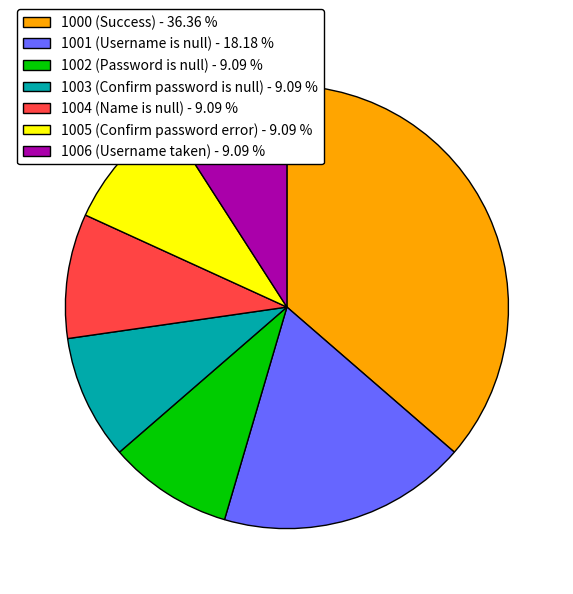

How many segments does this pie chart have?

7